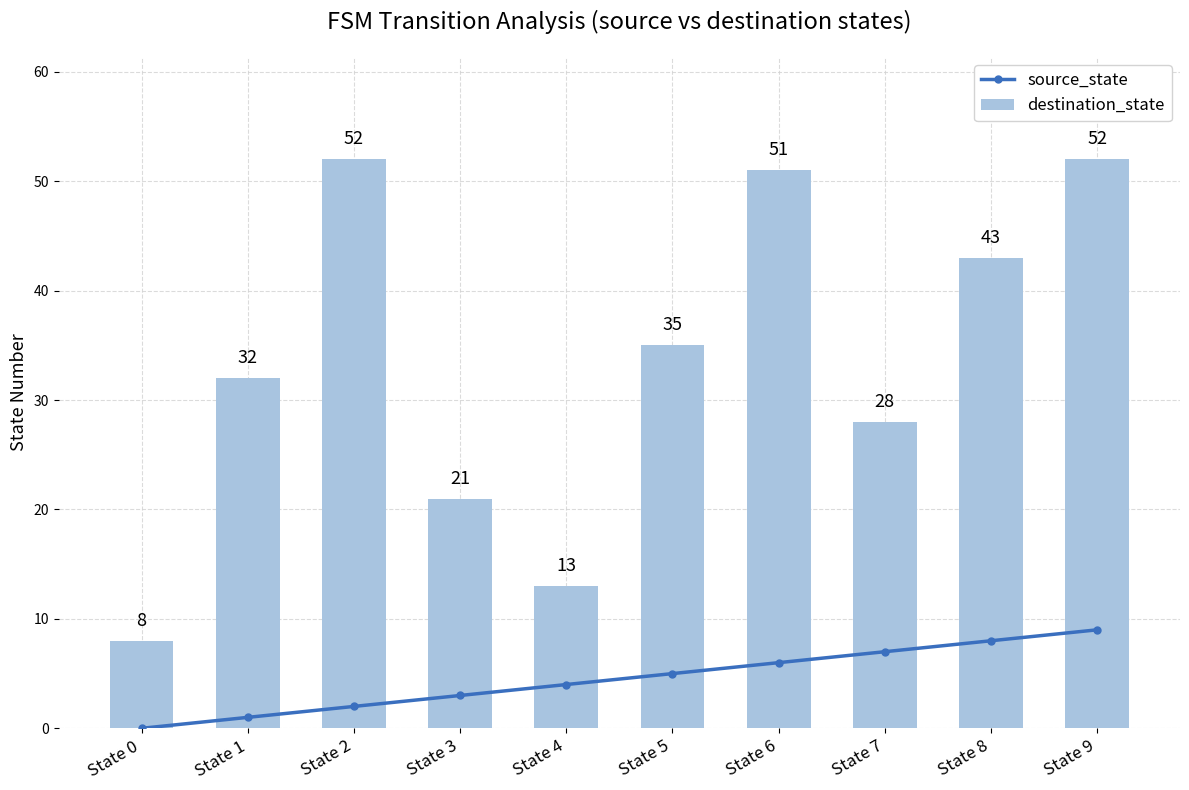

What is the value of the destination_state bar at the 5th from the left?

13